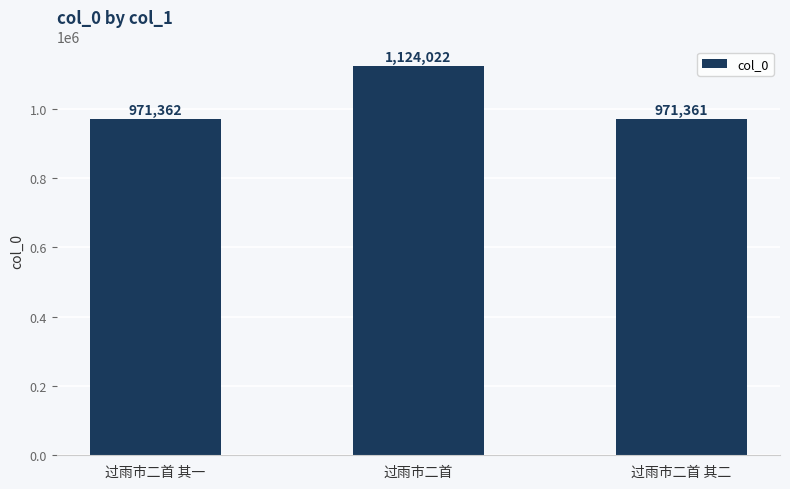

What is the sum of the values at 过雨市二首 and 过雨市二首 其二?

2095383